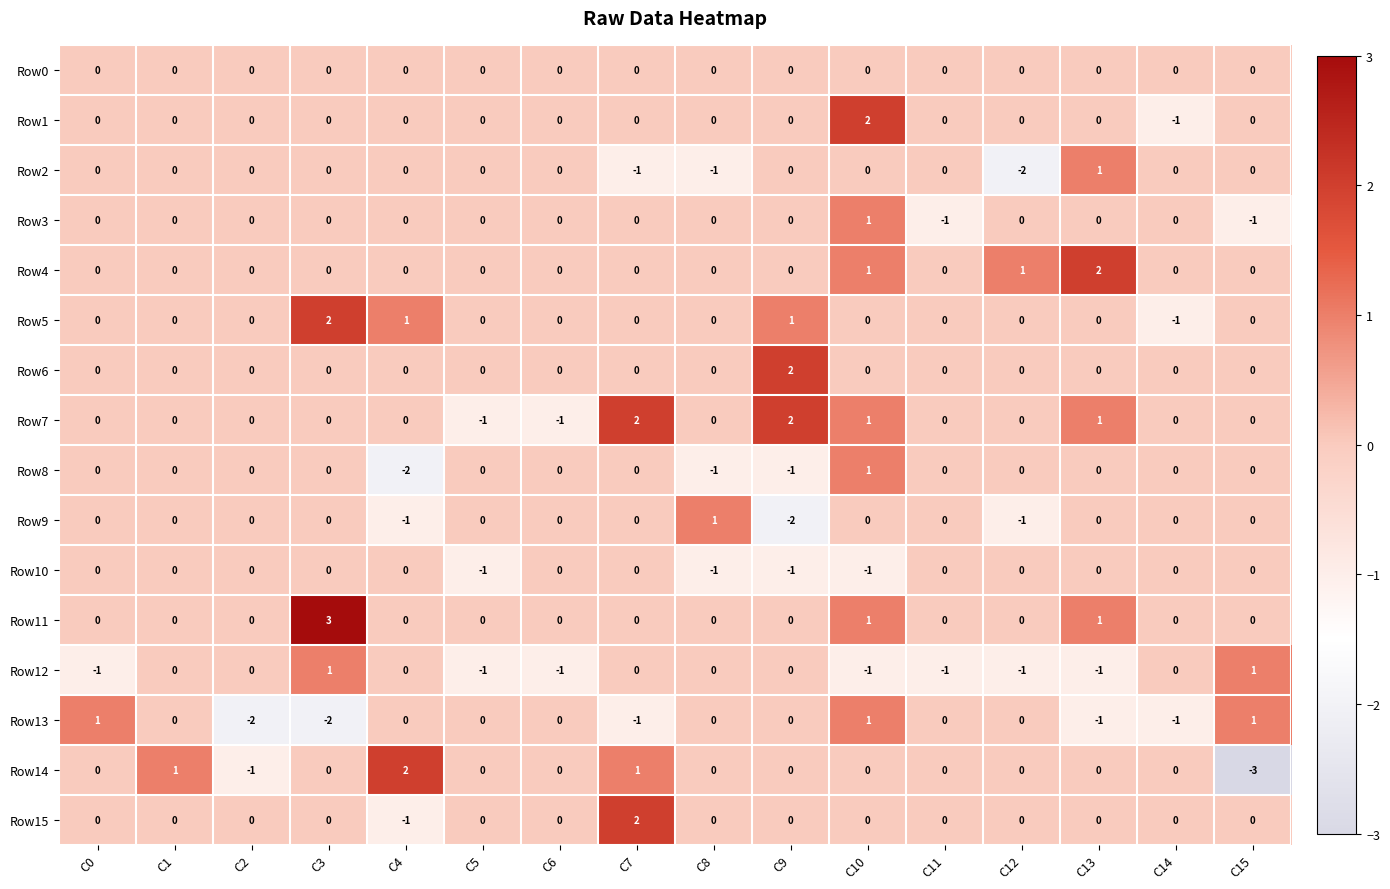

What is the spread (max minus min) of values at C3?

5